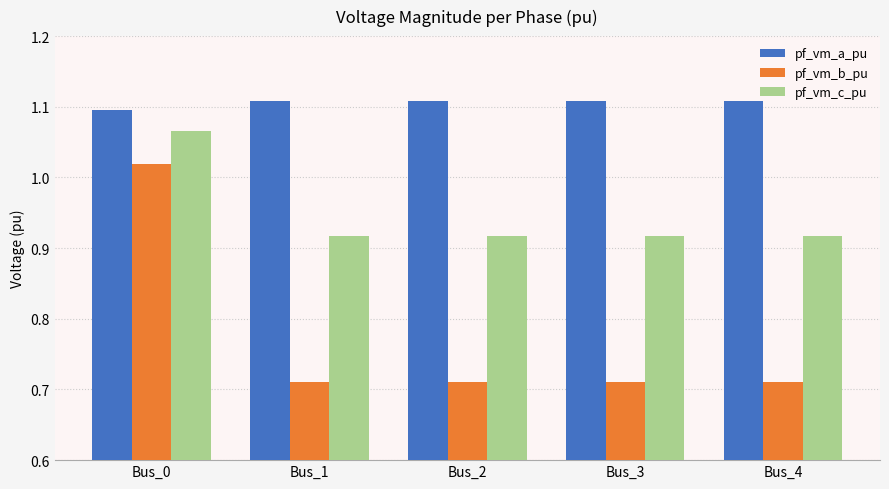

How many groups of bars are there?

5